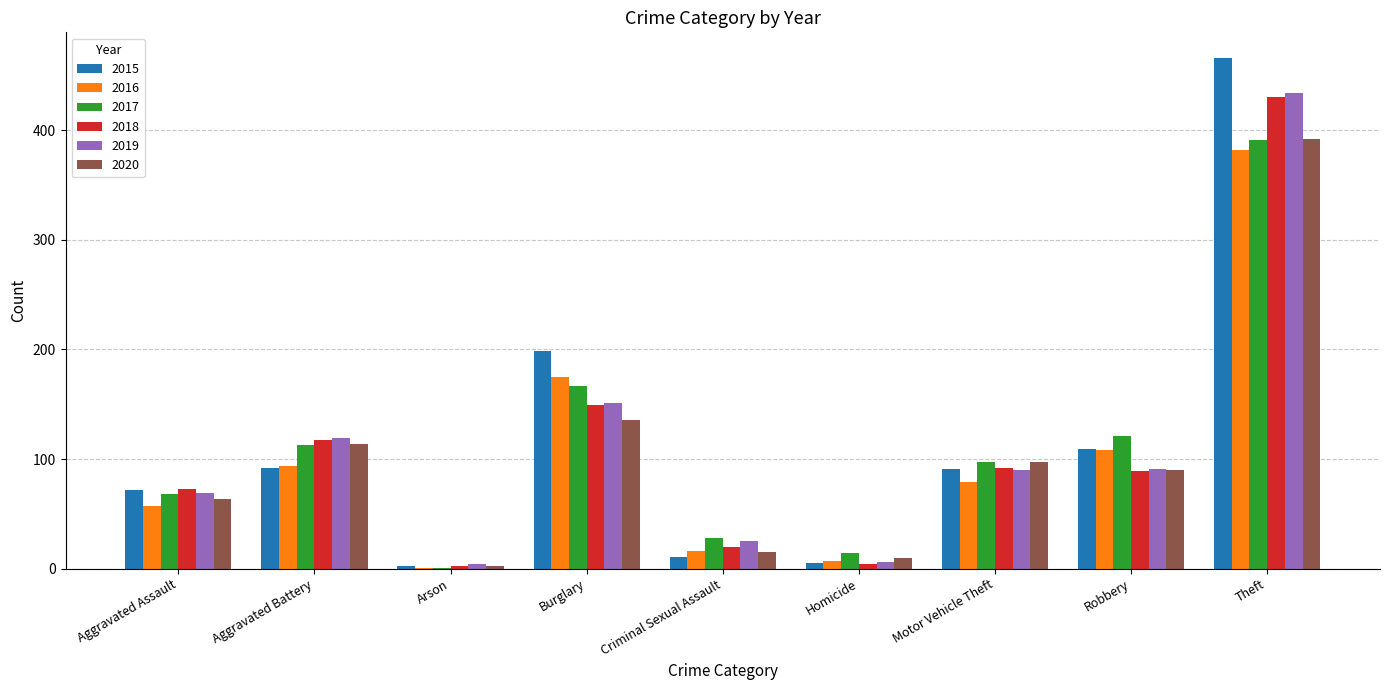

What is the total value across all series at Theft?

2495